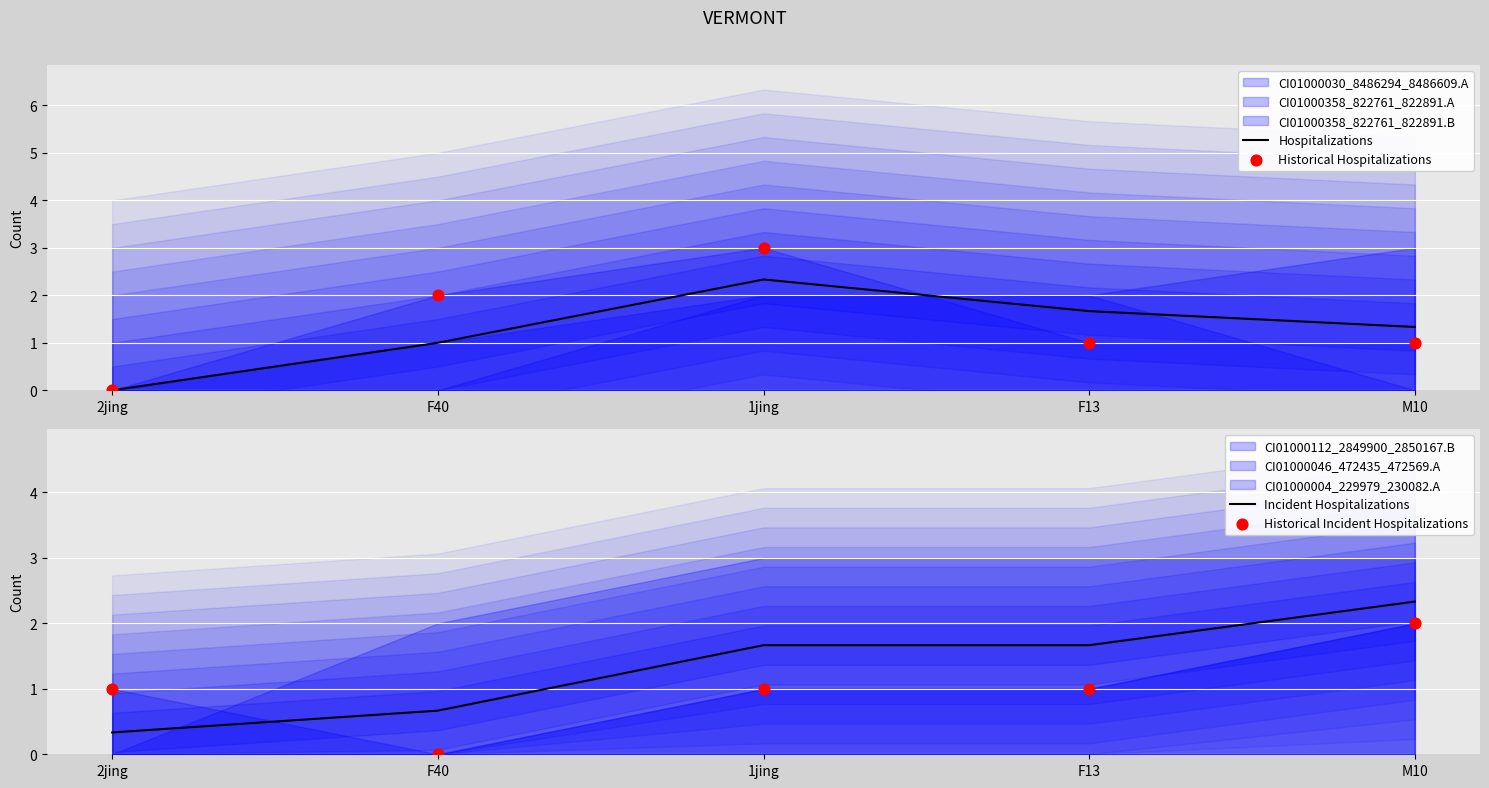

At how many categories does at least one series exceed 1?

4